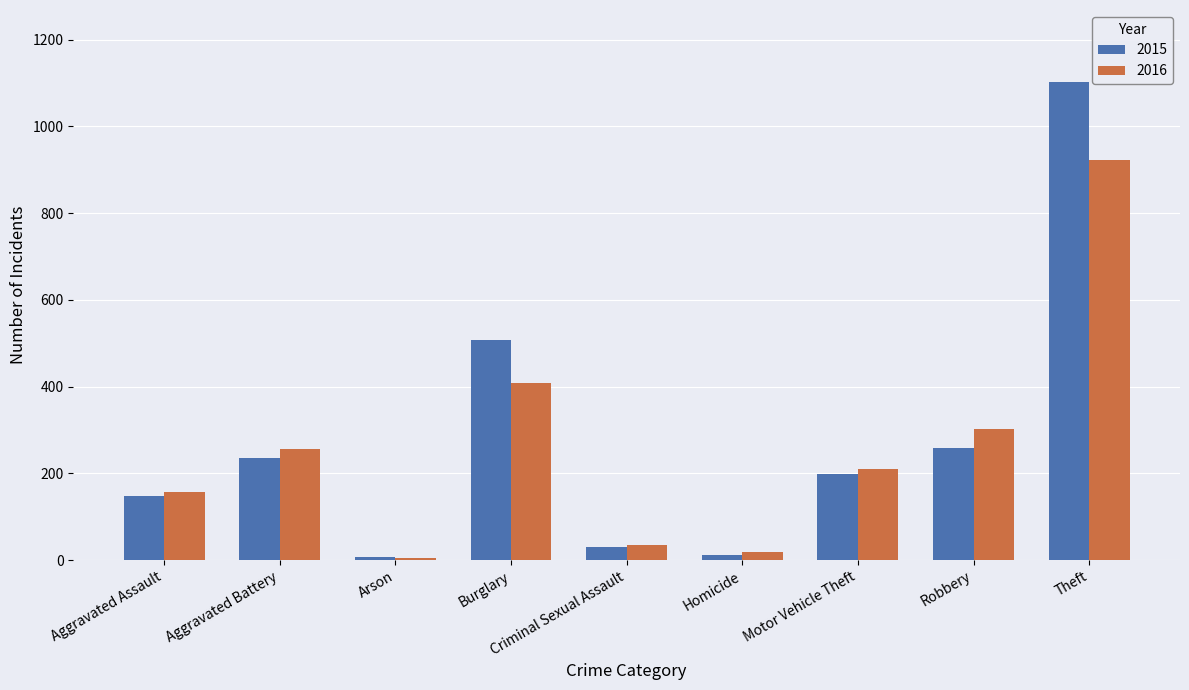

Which series has the widest spread of values?

2015